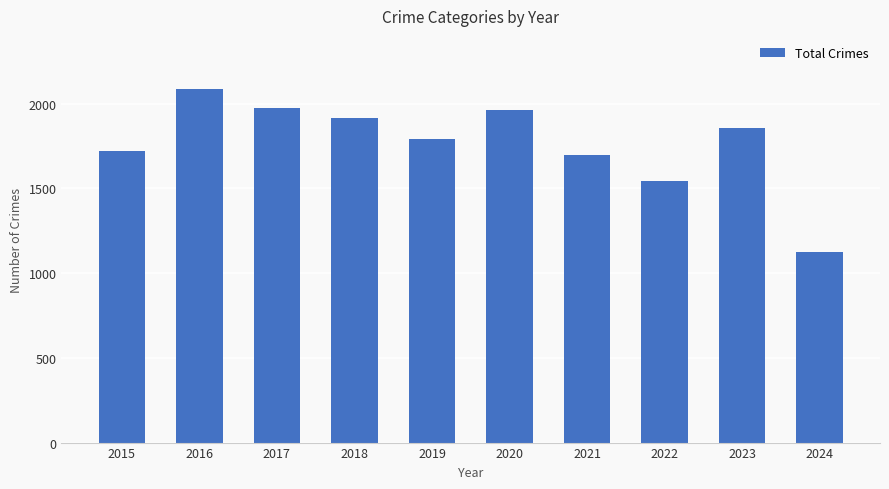

Reading right to left, transcribe all the data shown in this chart.

1125	1853	1541	1695	1959	1792	1912	1972	2086	1719